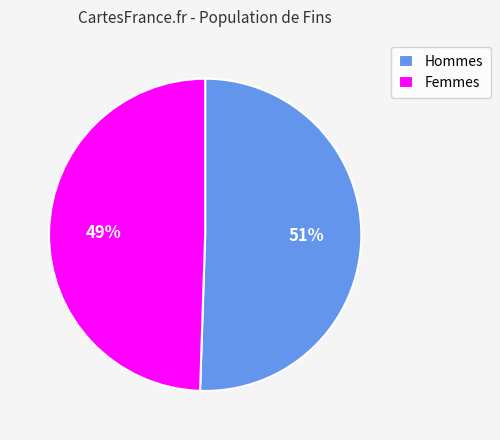

Rank the categories by value from highest to lowest.

Hommes, Femmes